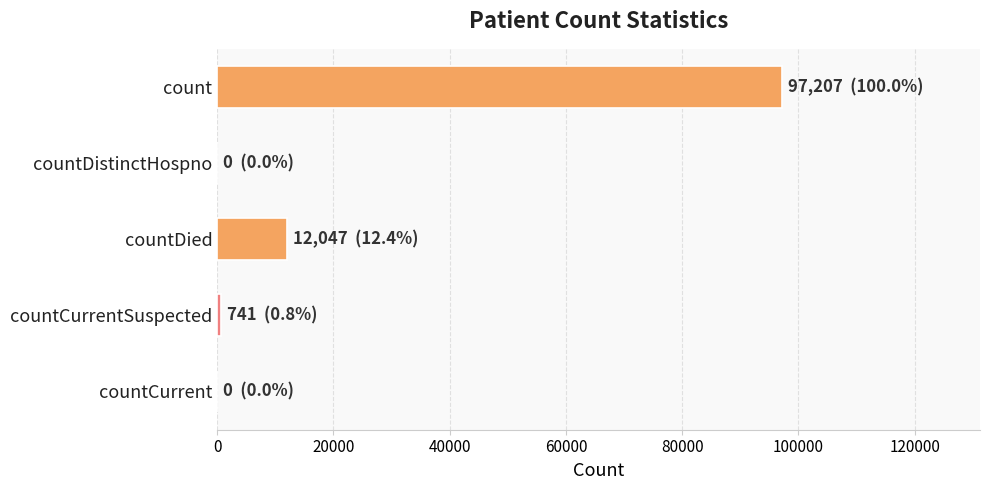

How many data points does each series have?

5